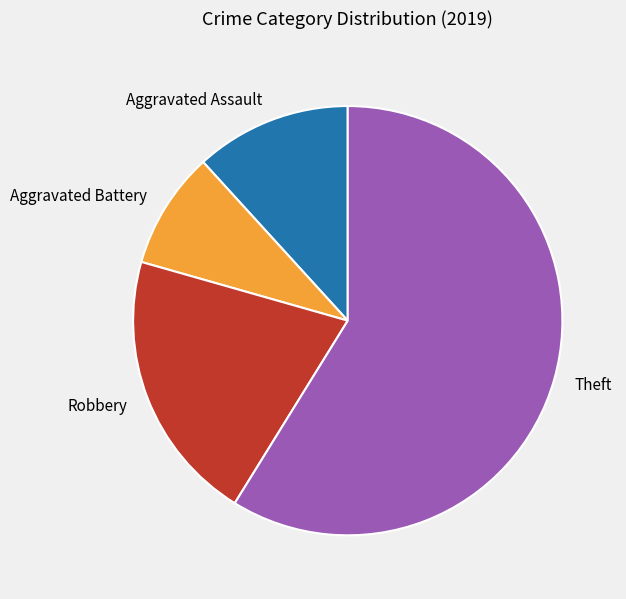

Between Theft and Aggravated Assault, which is larger?

Theft